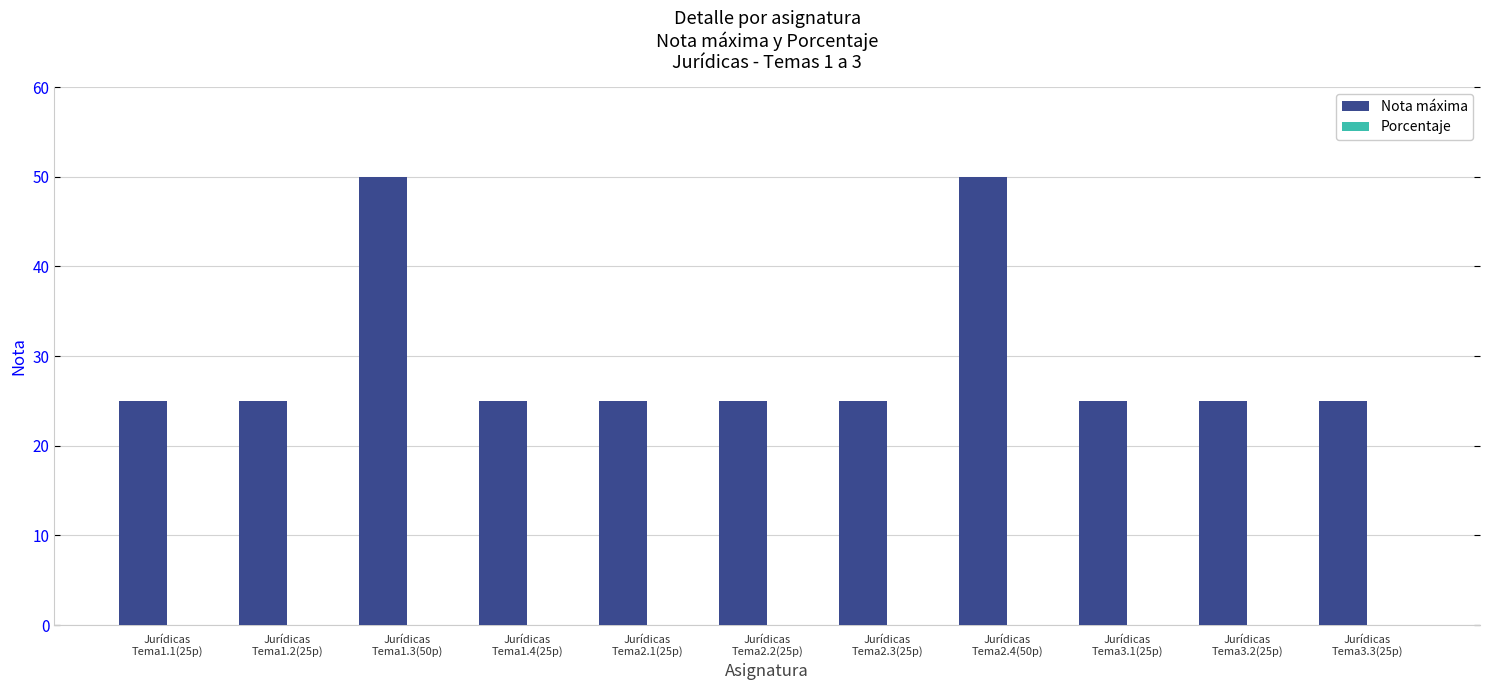

What is the difference between the maximum and minimum values?

25